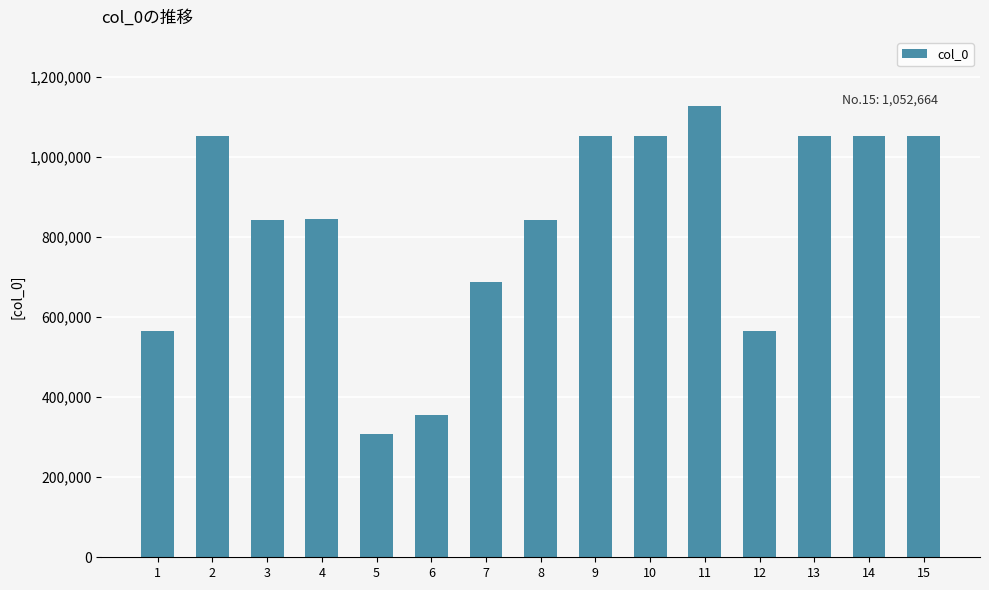

What is the value of the 7th bar from the left?

687514